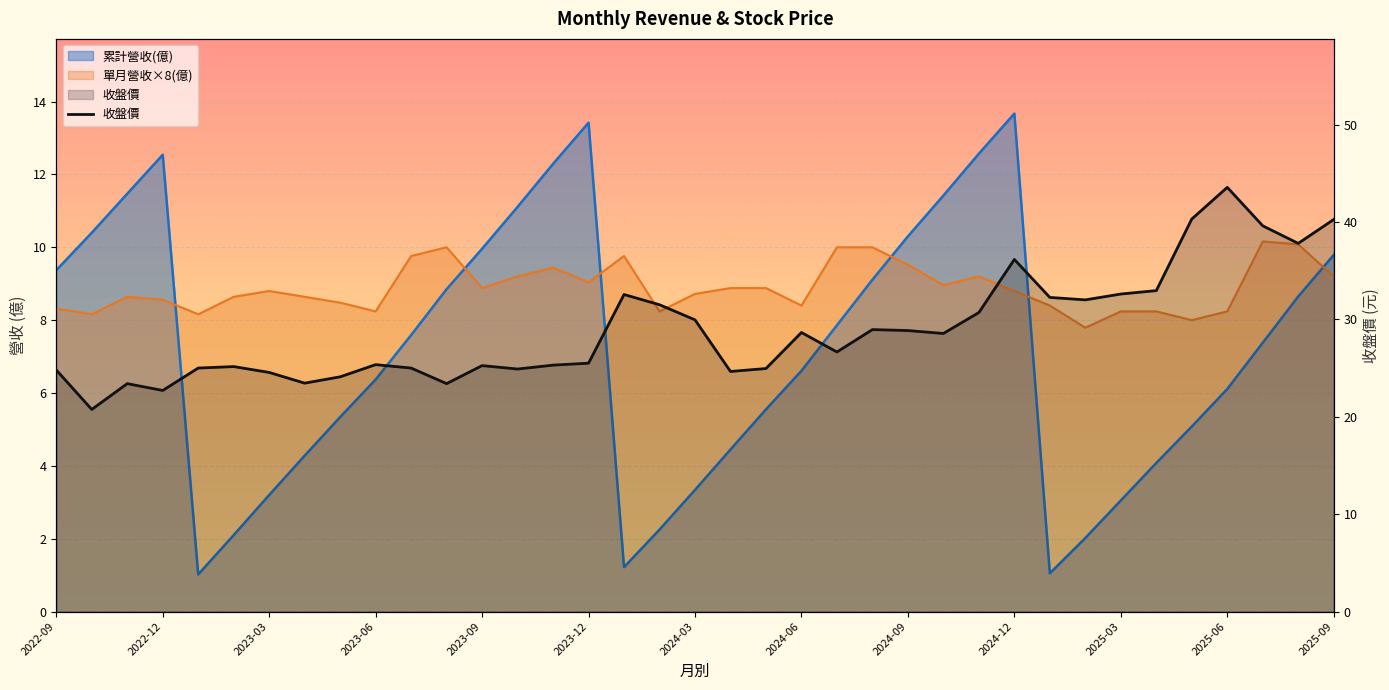

What is the sum of all values?

1072.0